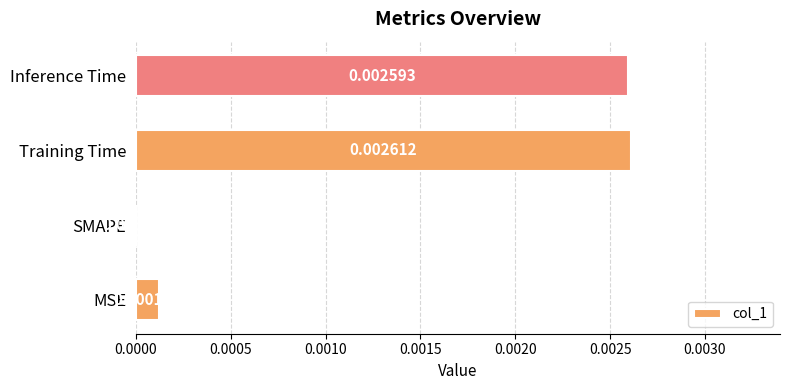

At which label is the value closest to 0?

SMAPE